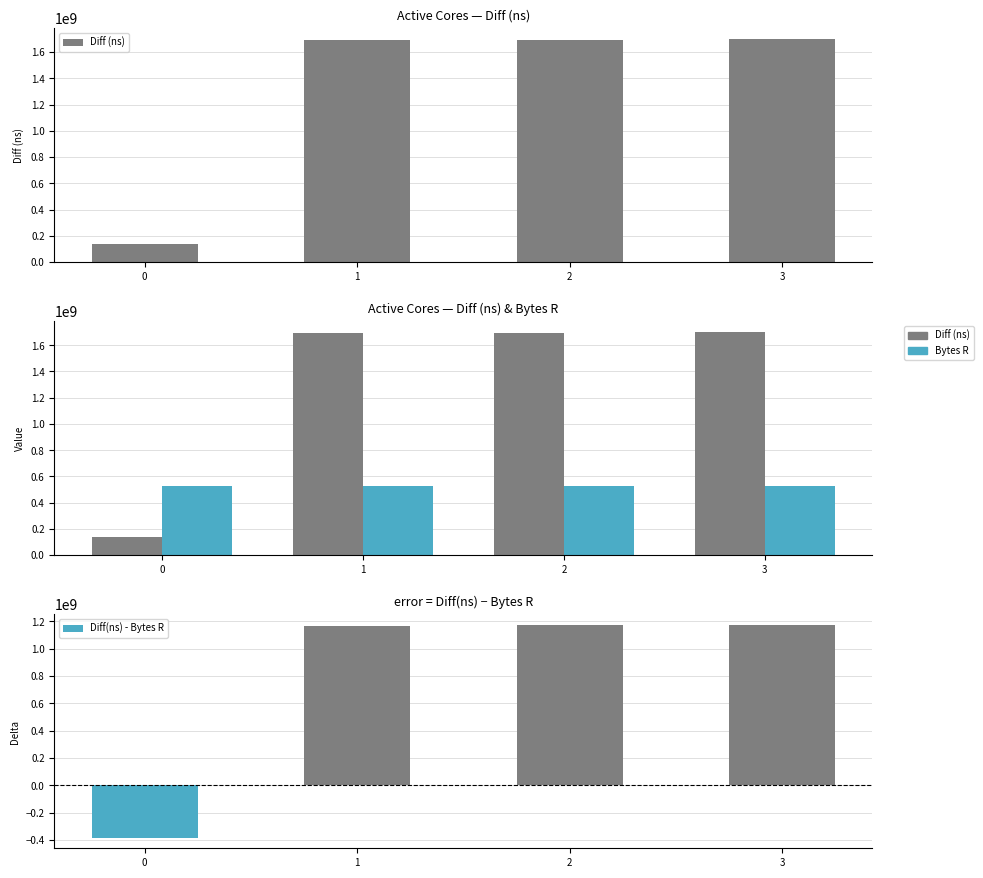

Rank the series at 0 from highest to lowest value.

Bytes R, Diff (ns), Diff(ns) - Bytes R